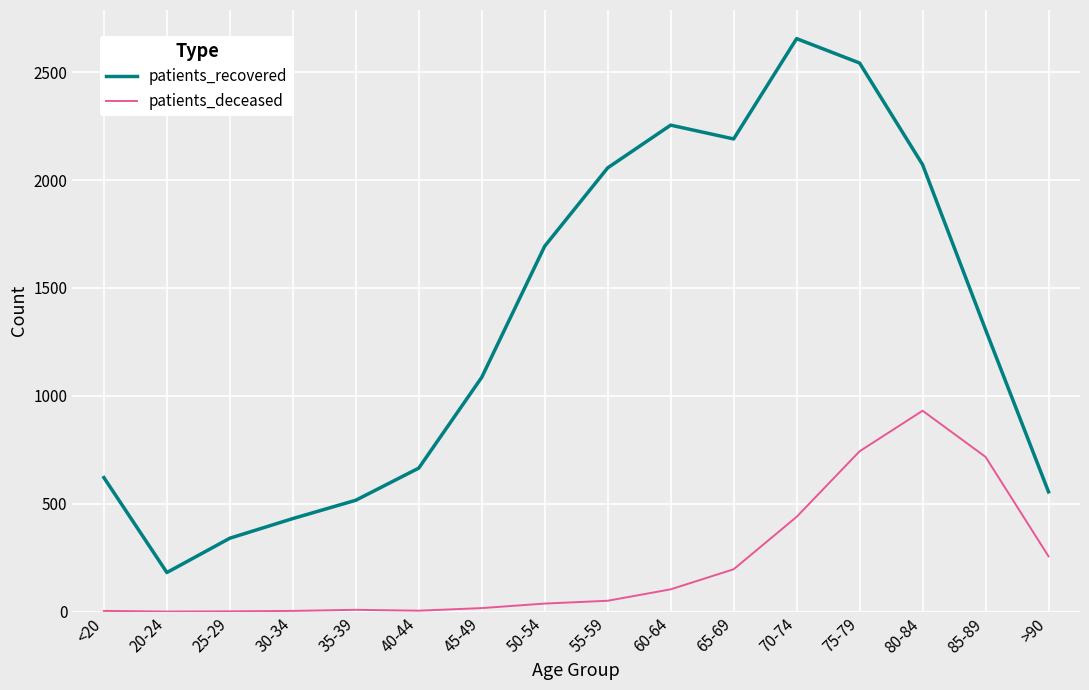

What is the total value across all series at 30-34?

434